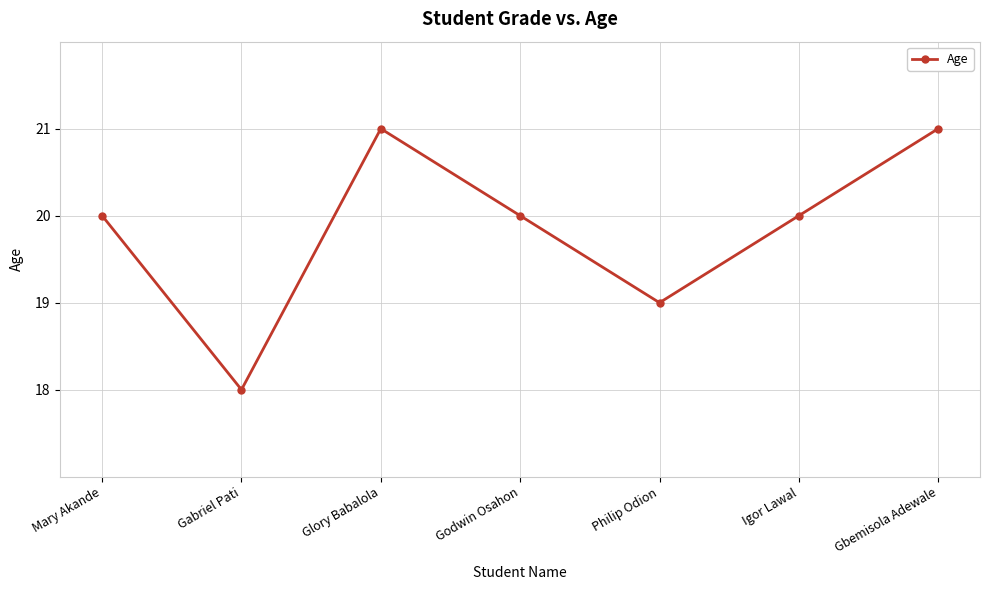

Where is the data nearest to the value 19?

Philip Odion